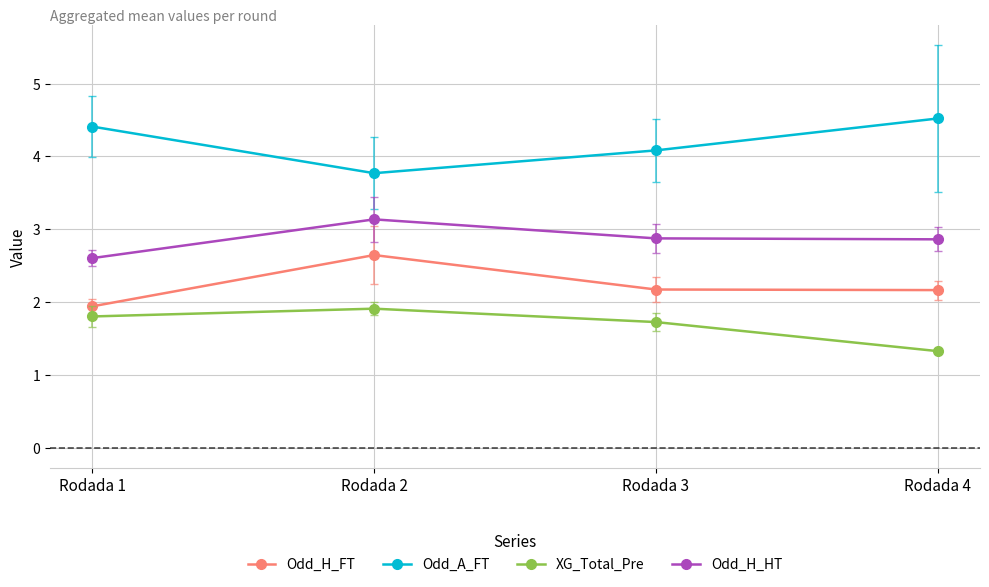

The Odd_A_FT series shows 7.6 at Rodada 4. True or false?

False